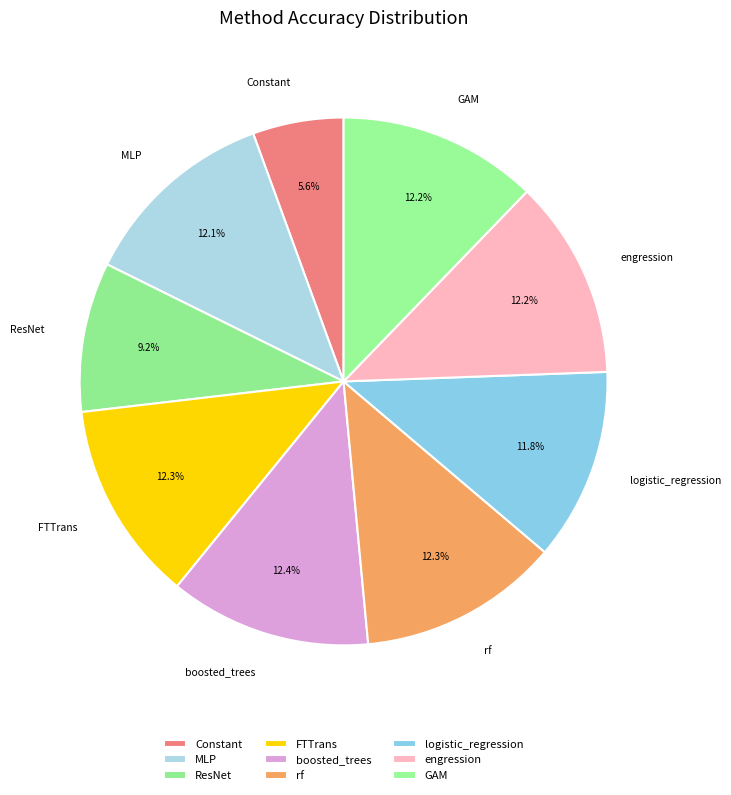

What percentage is NOT represented by rf?

87.7%